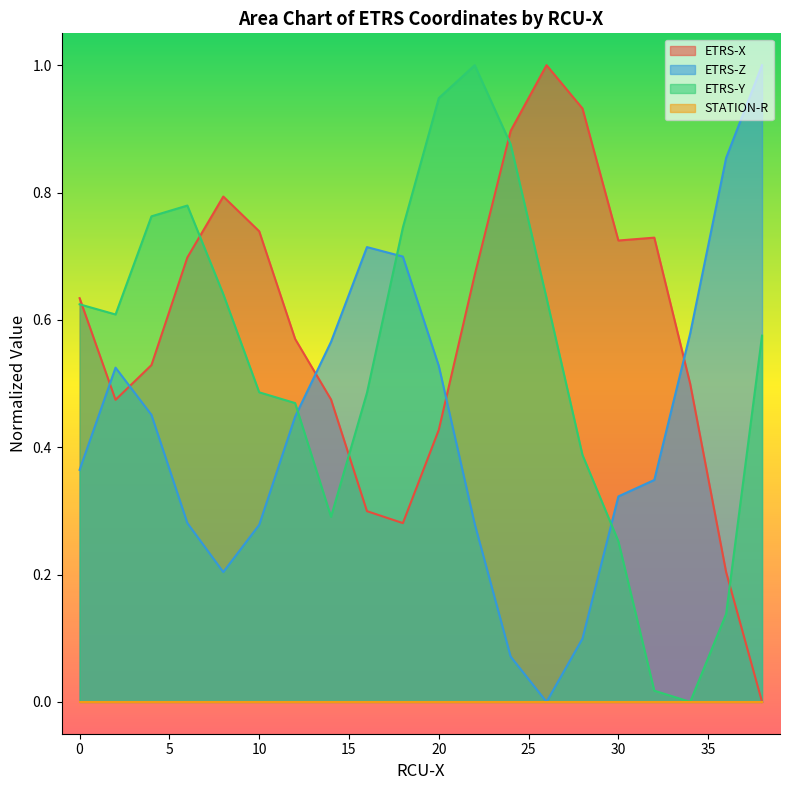

The ETRS-Y series shows 1.4 at 20. True or false?

False